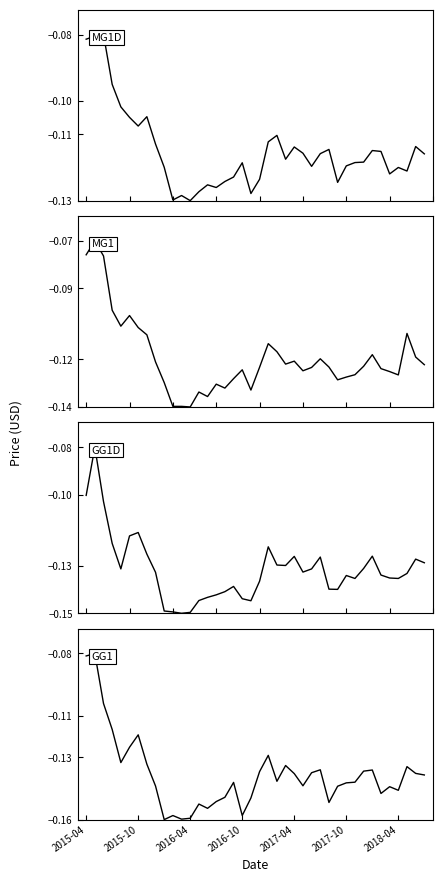

Between 32 and 2017-04, which is larger?

2017-04